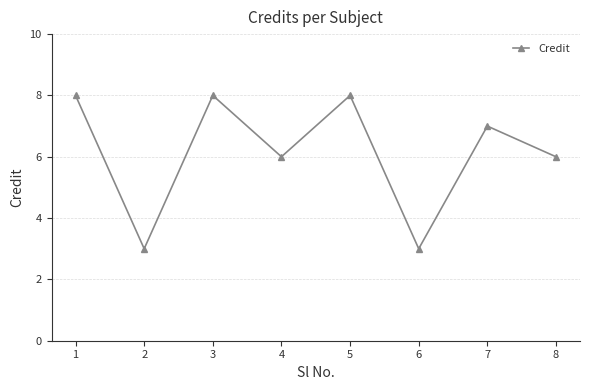

Where does the data first go above 7?

1